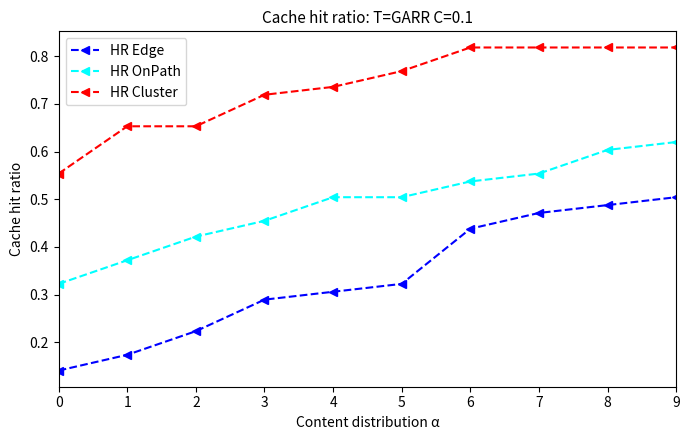

Rank the series by their average value, from highest to lowest.

HR Cluster, HR OnPath, HR Edge